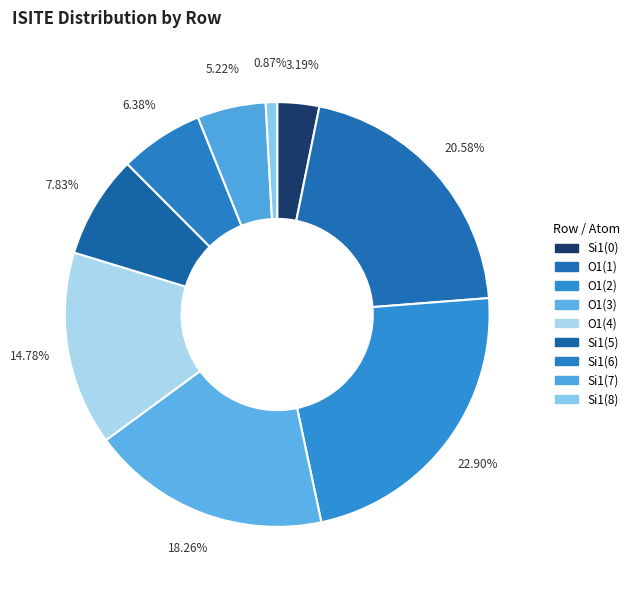

What is the smallest slice in the pie chart?

Si1(8)